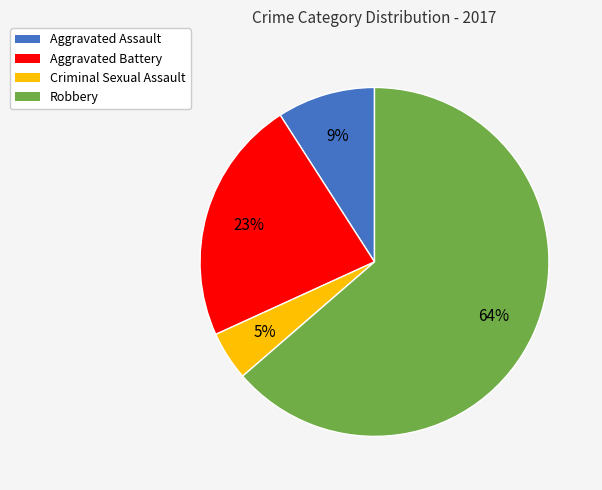

Is the sum of Aggravated Assault and Aggravated Battery greater than half?

No